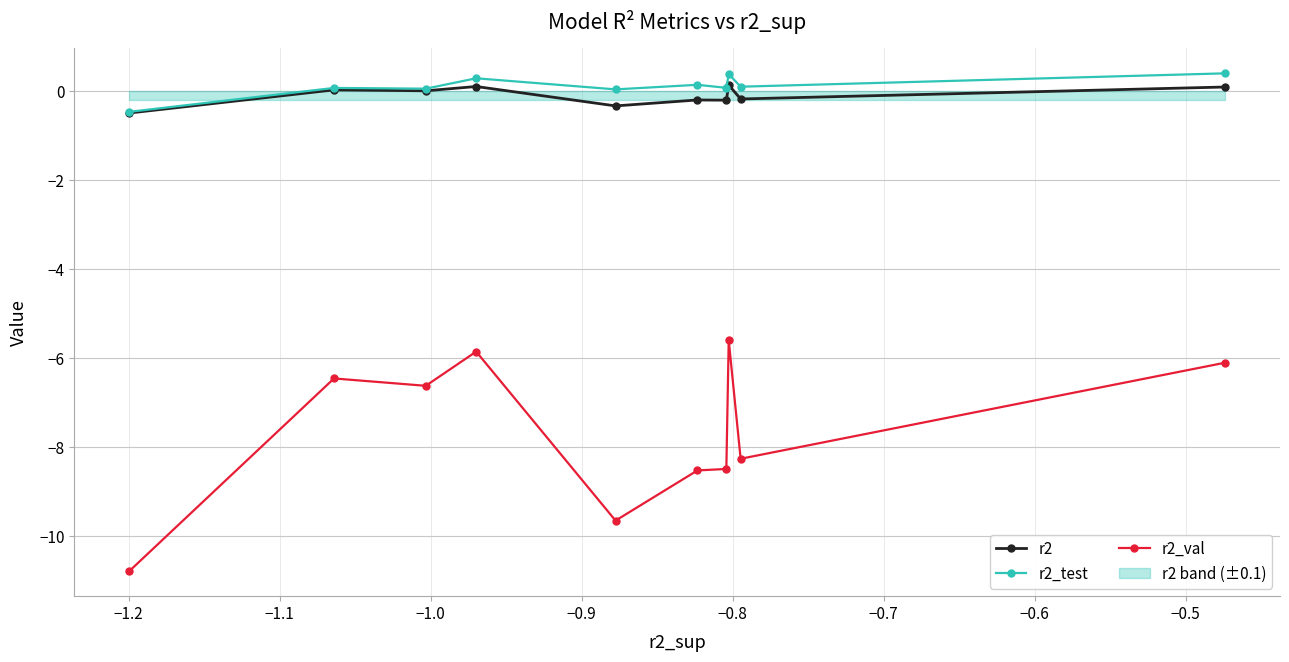

True or false: r2_test and r2 cross at least once.

False